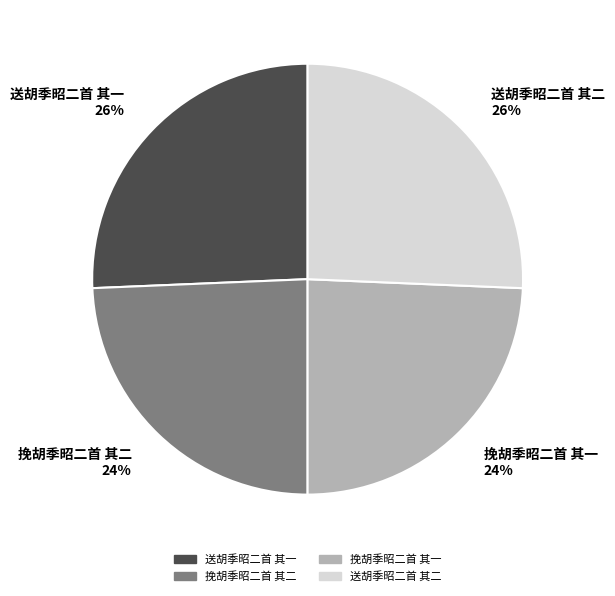

What percentage is the 送胡季昭二首 其一 26% slice, to the nearest percent?

26%